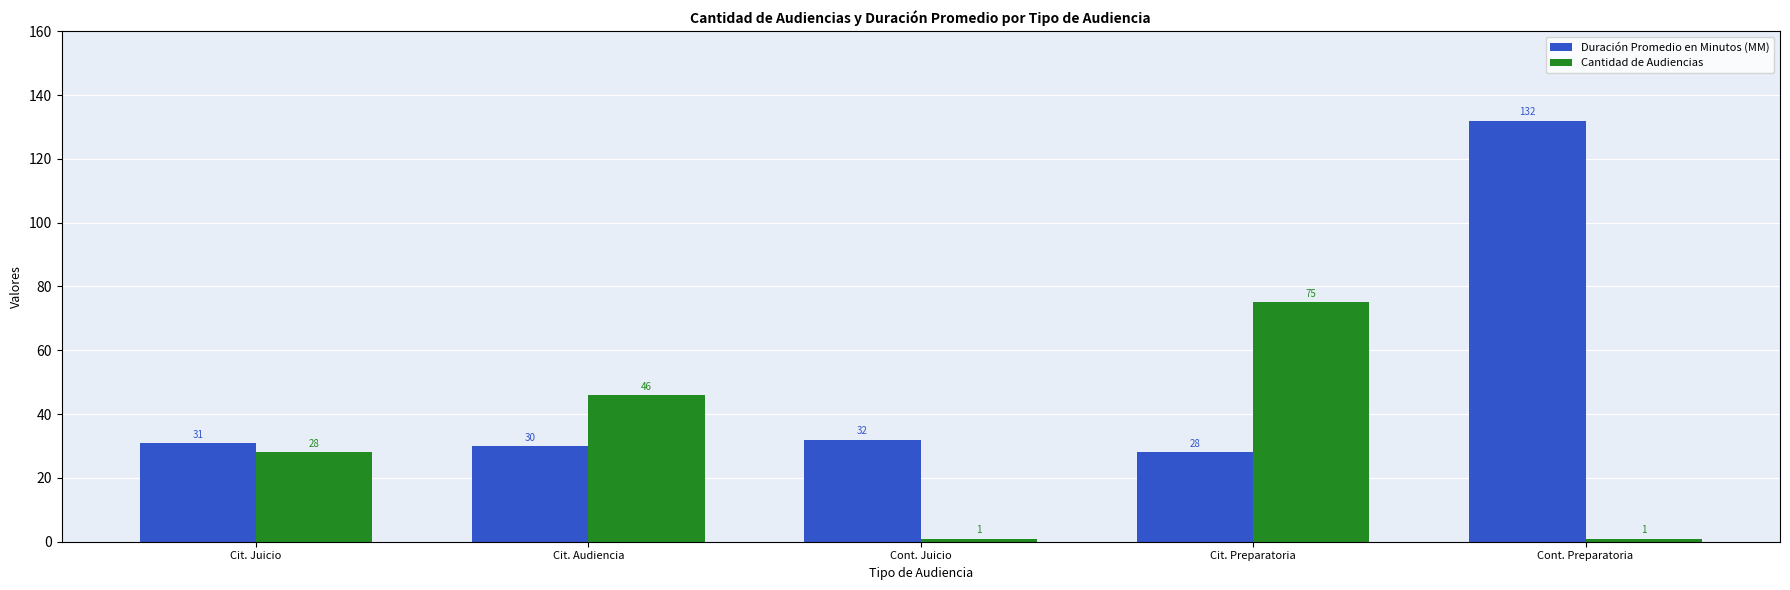

What are all the series names shown in the legend?

Duración Promedio en Minutos (MM), Cantidad de Audiencias